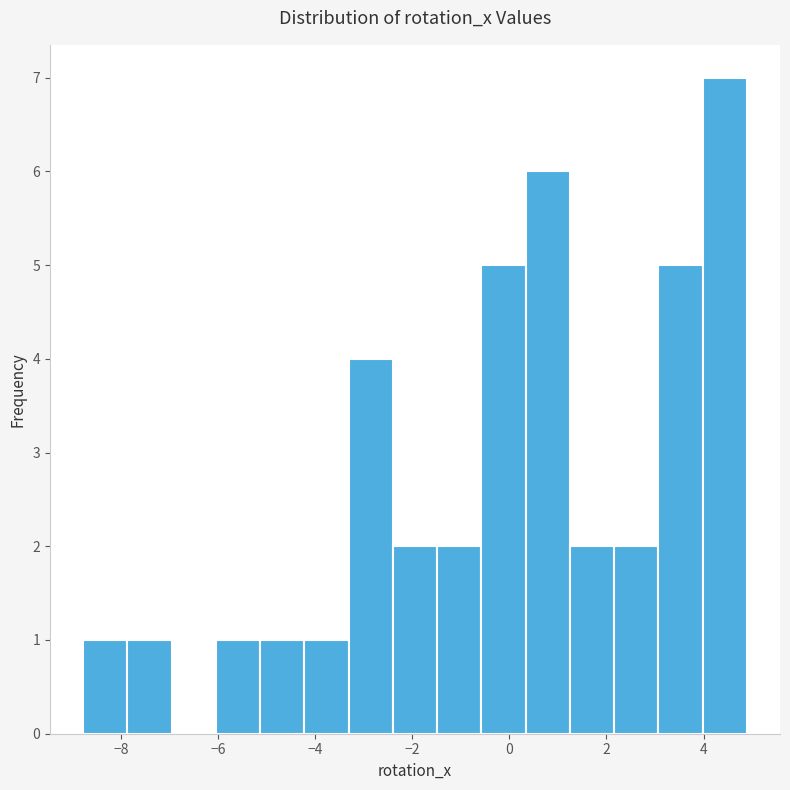

Reading left to right, transcribe this chart: for each bar, give the range it covers on the x-axis and its height. Neither the bar edges nor the heights are printed on the chart, so give them approximately, as read against the axes.

-8.8 to -7.8: 1
-7.8 to -7.0: 1
-7.0 to -6.0: 0
-6.0 to -5.2: 1
-5.2 to -4.2: 1
-4.2 to -3.4: 1
-3.4 to -2.4: 4
-2.4 to -1.4: 2
-1.4 to -0.6: 2
-0.6 to 0.4: 5
0.4 to 1.2: 6
1.2 to 2.2: 2
2.2 to 3.0: 2
3.0 to 4.0: 5
4.0 to 4.8: 7